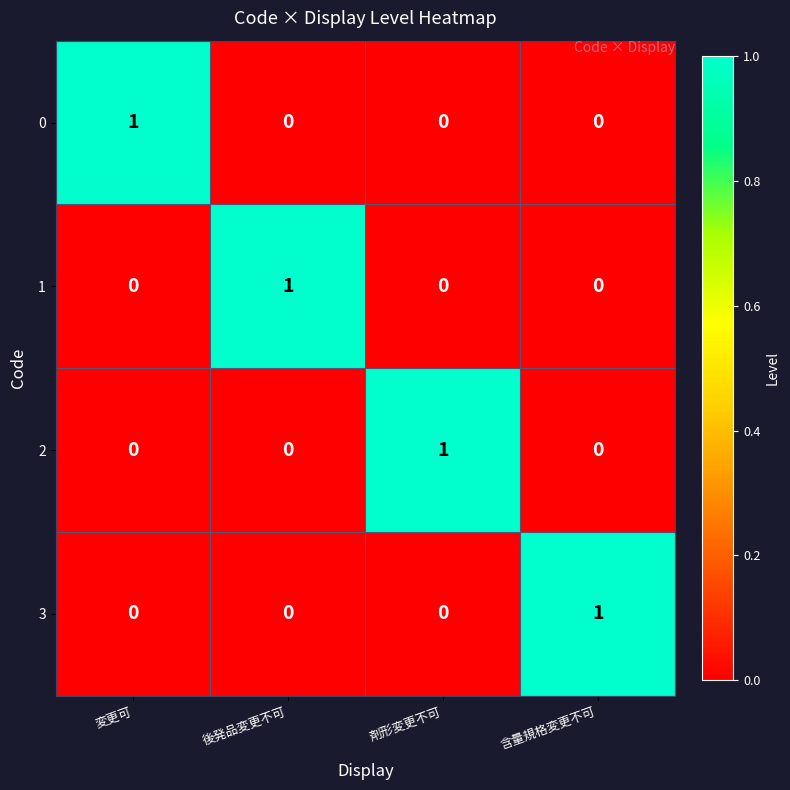

Reading left to right, what are all the values shown in this chart?

0: 変更可=1	後発品変更不可=0	剤形変更不可=0	含量規格変更不可=0
1: 変更可=0	後発品変更不可=1	剤形変更不可=0	含量規格変更不可=0
2: 変更可=0	後発品変更不可=0	剤形変更不可=1	含量規格変更不可=0
3: 変更可=0	後発品変更不可=0	剤形変更不可=0	含量規格変更不可=1